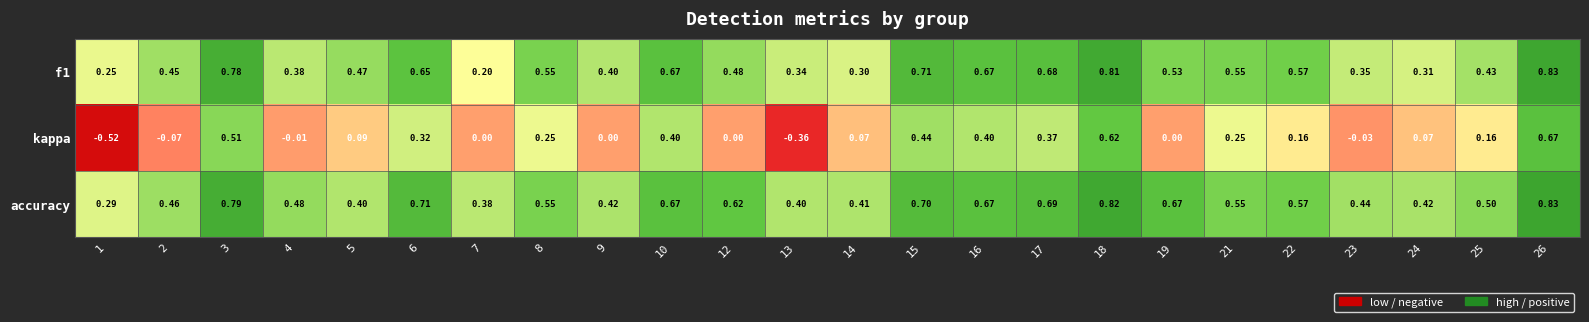

At how many categories does at least one series exceed 0?

24